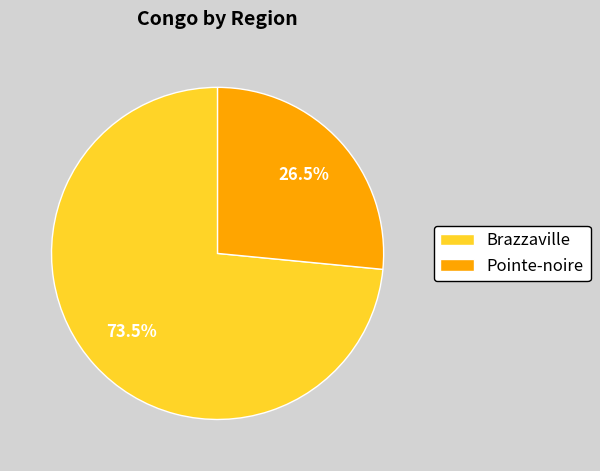

Approximately how many times larger is the value at Pointe-noire compared to Brazzaville?

0.4